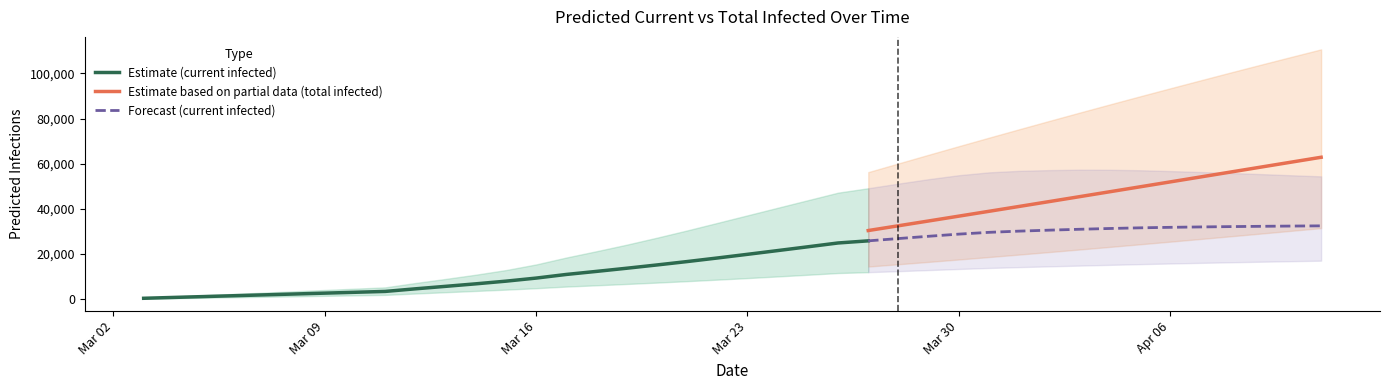

True or false: predicted_current_infected_lower and predicted_current_infected_mean cross at least once.

False